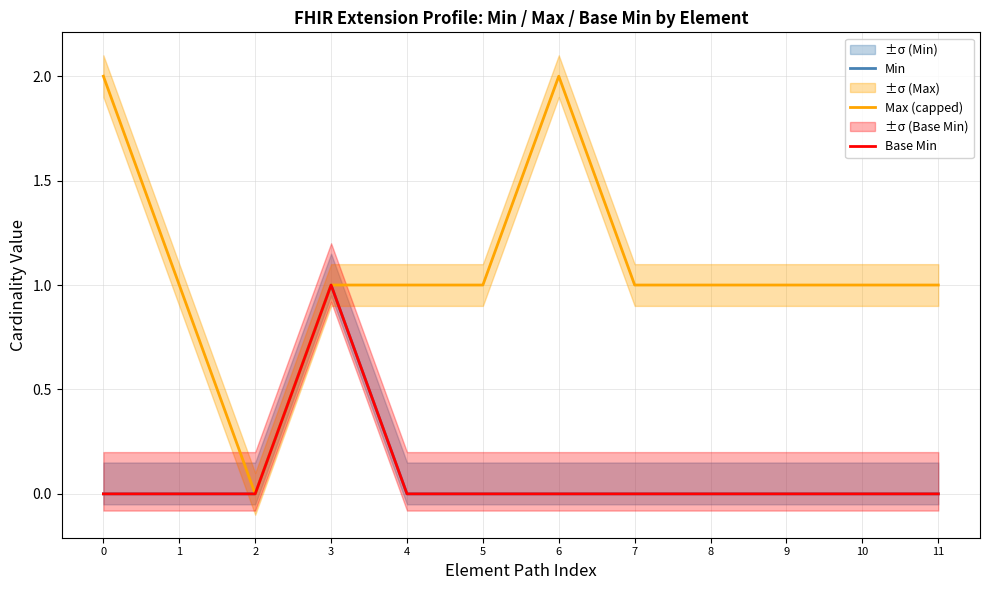

Does the chart display data point markers on the line(s)?

No